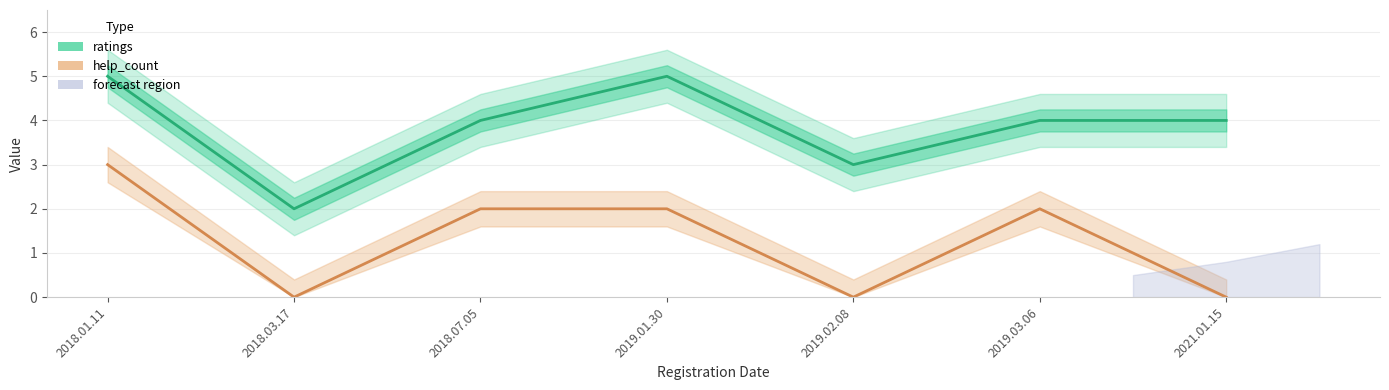

What is the sum of the help_count values at 2018.01.11 and 2021.01.15?

3